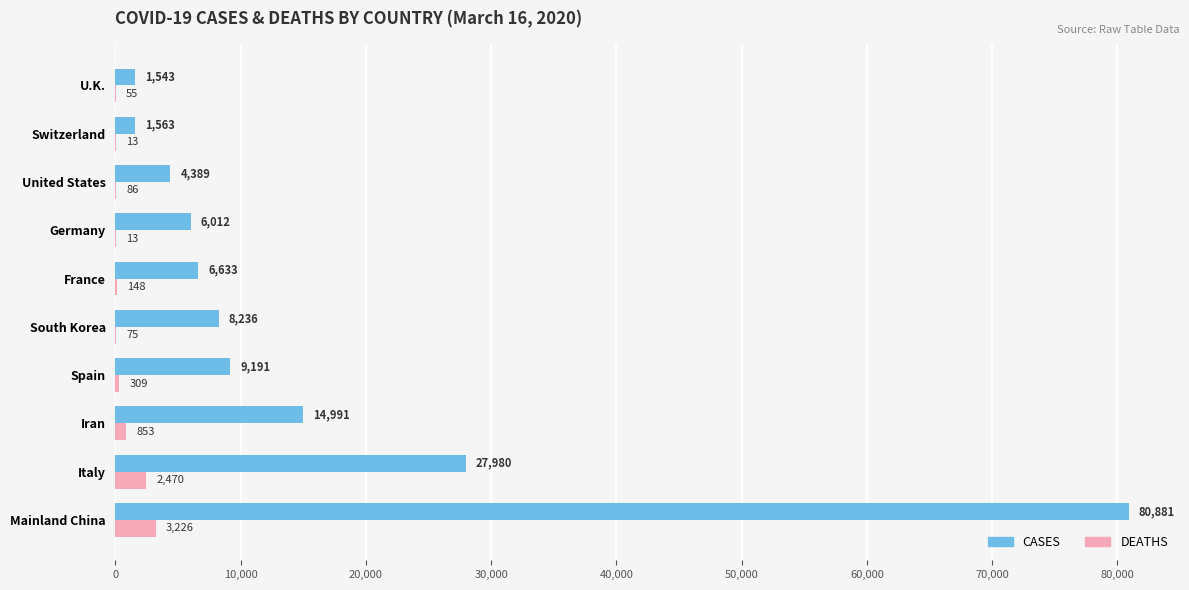

At which label is CASES closest to 41212?

Italy